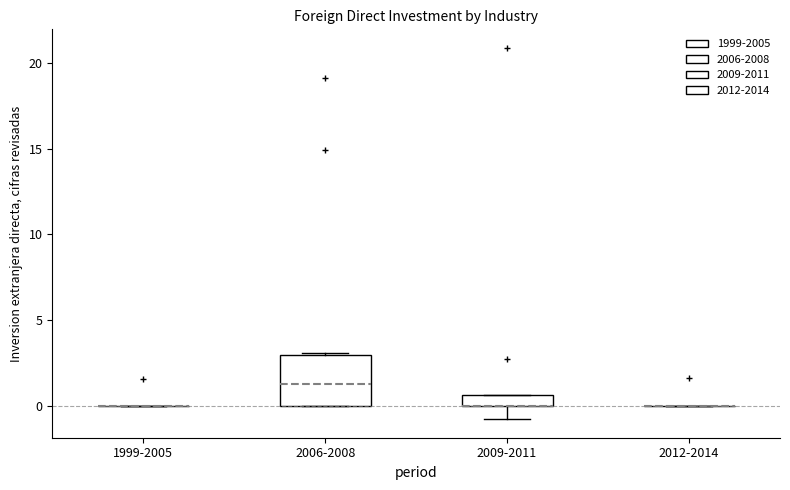

Comparing the boxes themselves (not the whiskers), which one is the tallest?

2006-2008